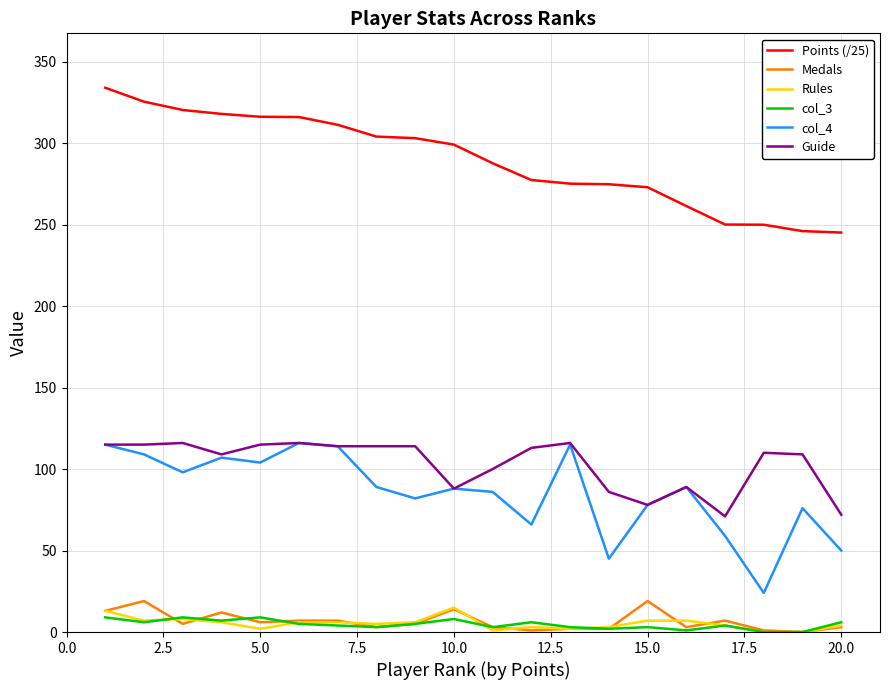

True or false: col_4 and Rules cross at least once.

False